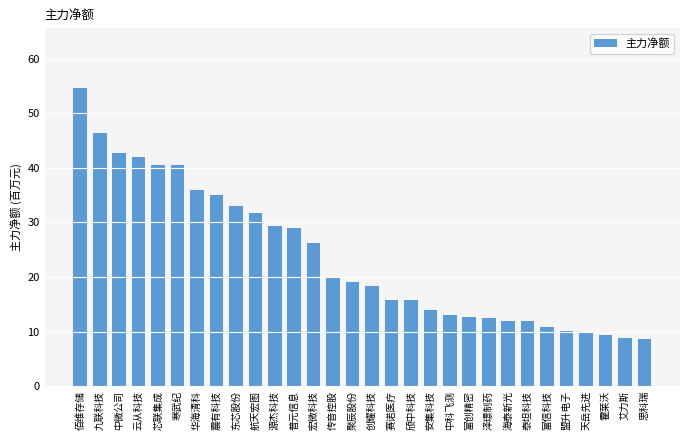

What is the sum of all values?

709.3